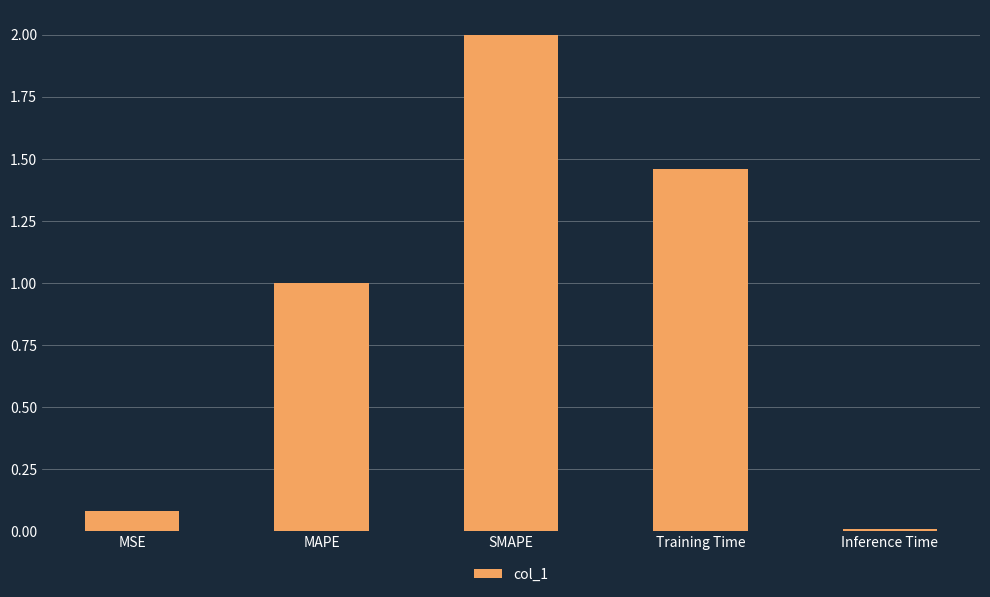

List the labels in order of value, smallest first.

Inference Time, MSE, MAPE, Training Time, SMAPE